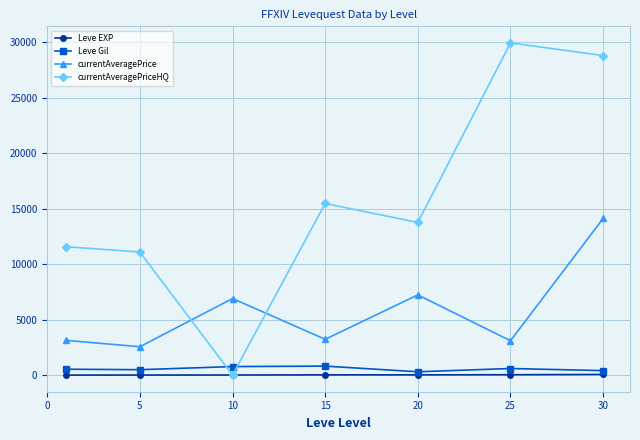

Which series has the largest total across all categories?

currentAveragePriceHQ